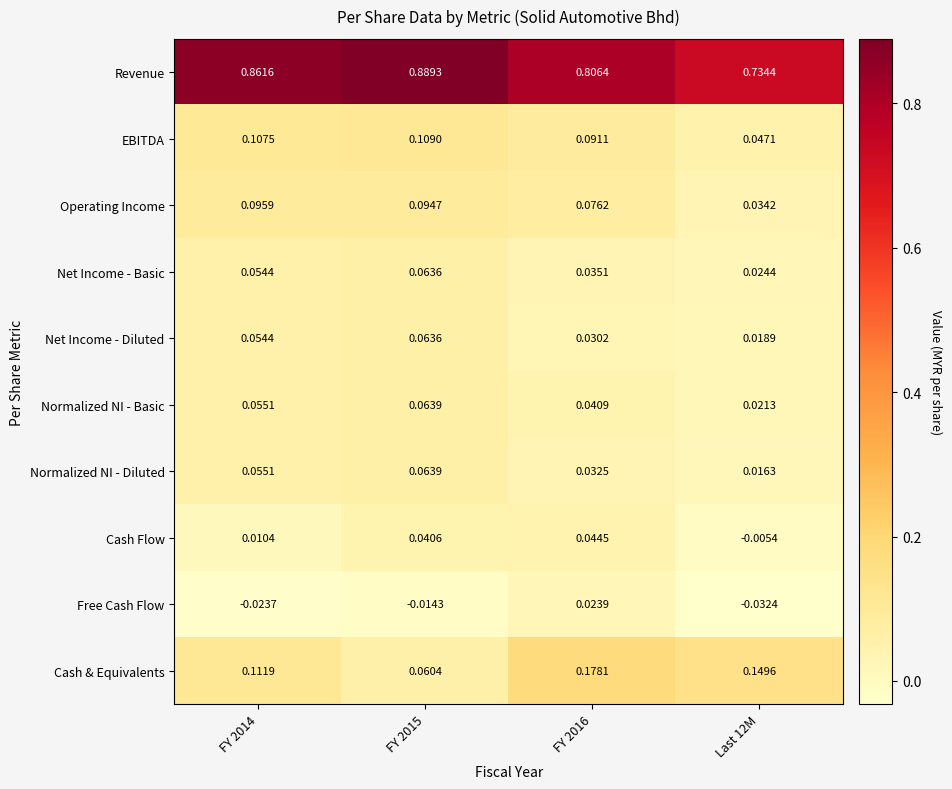

How many data points does each series have?

4